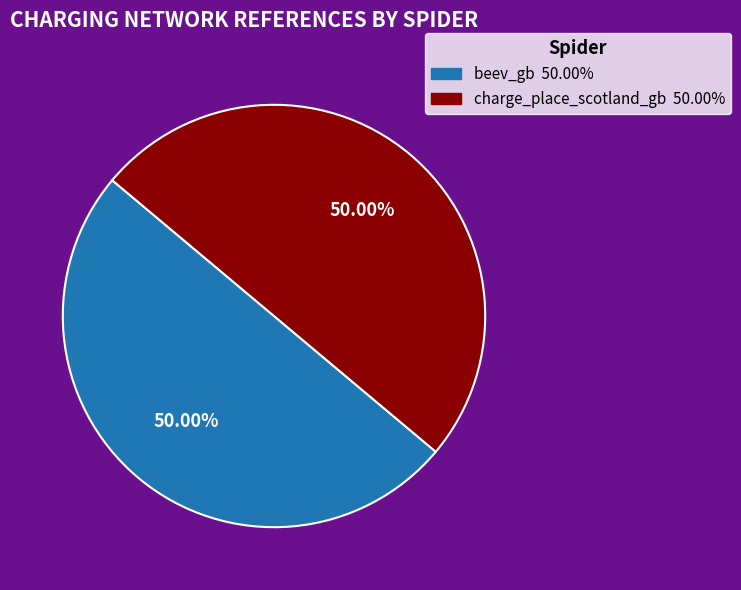

What percentage is the beev_gb slice, to the nearest percent?

50%